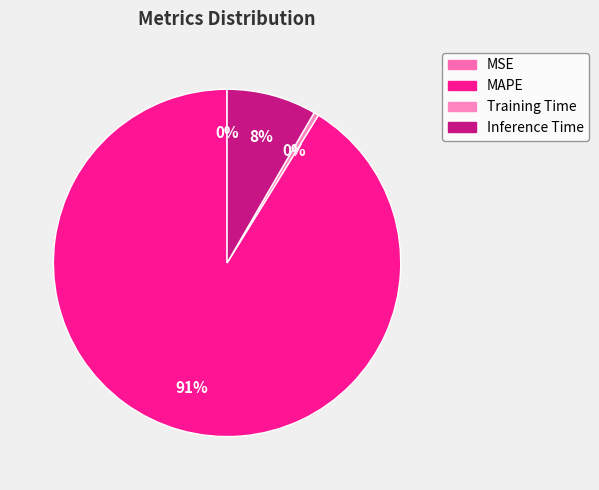

Count the number of slices in the pie.

4